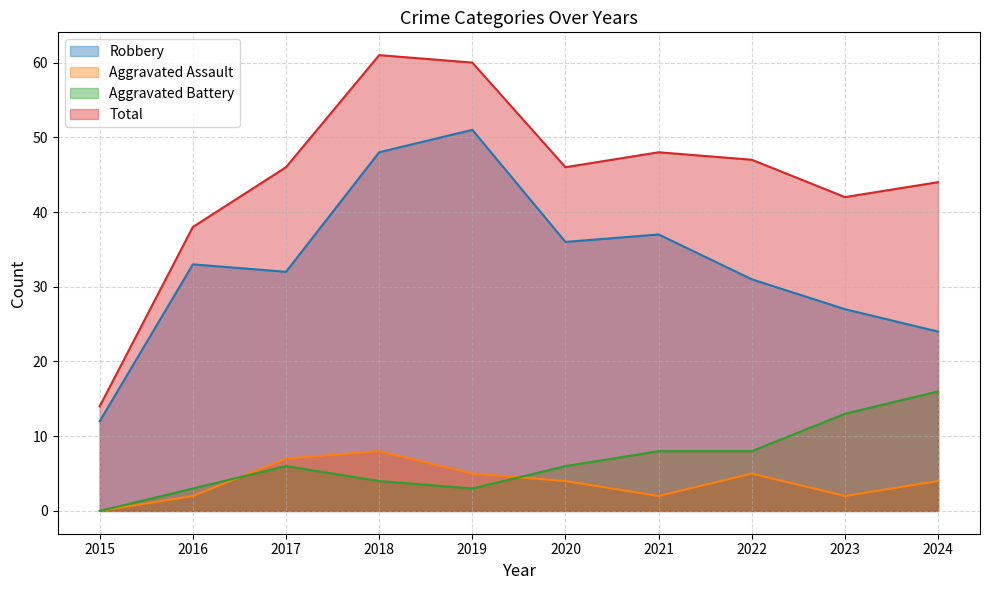

What are all the series names shown in the legend?

Robbery, Aggravated Assault, Aggravated Battery, Total